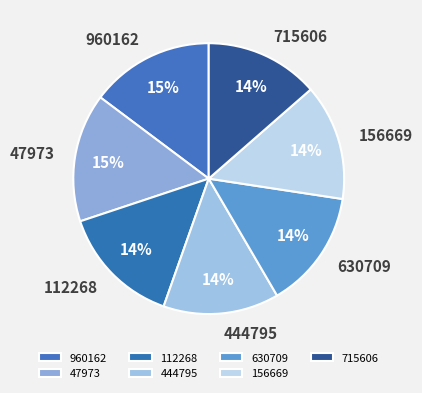

What percentage is the 444795 slice, to the nearest percent?

14%